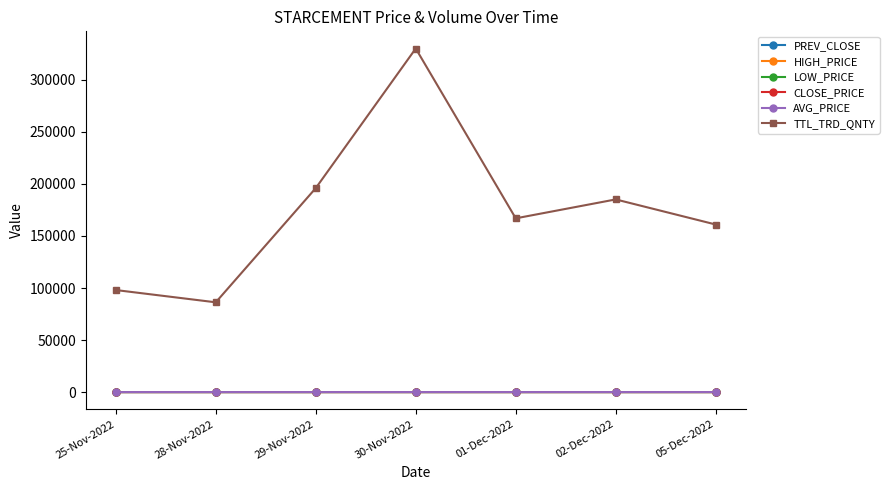

How many values in the AVG_PRICE series exceed 105?

4